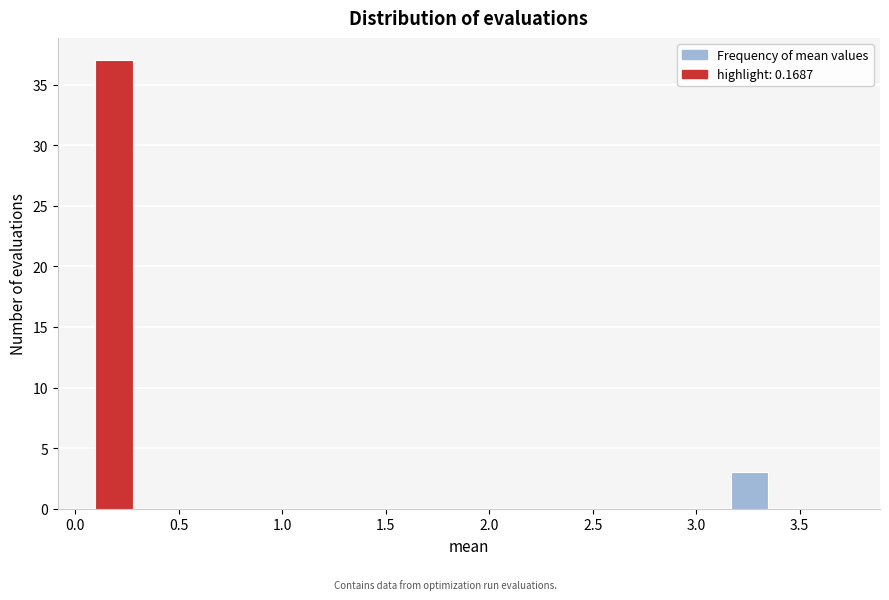

Read against the x-axis, roughly where is the centre of the tallest bar?

0.20